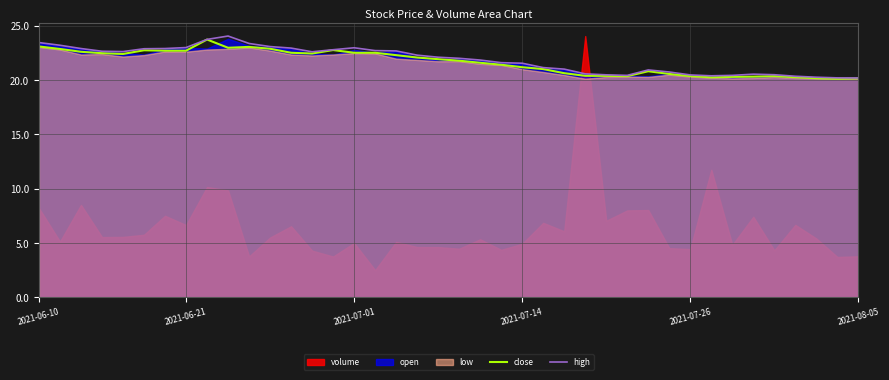

True or false: close and high cross at least once.

False